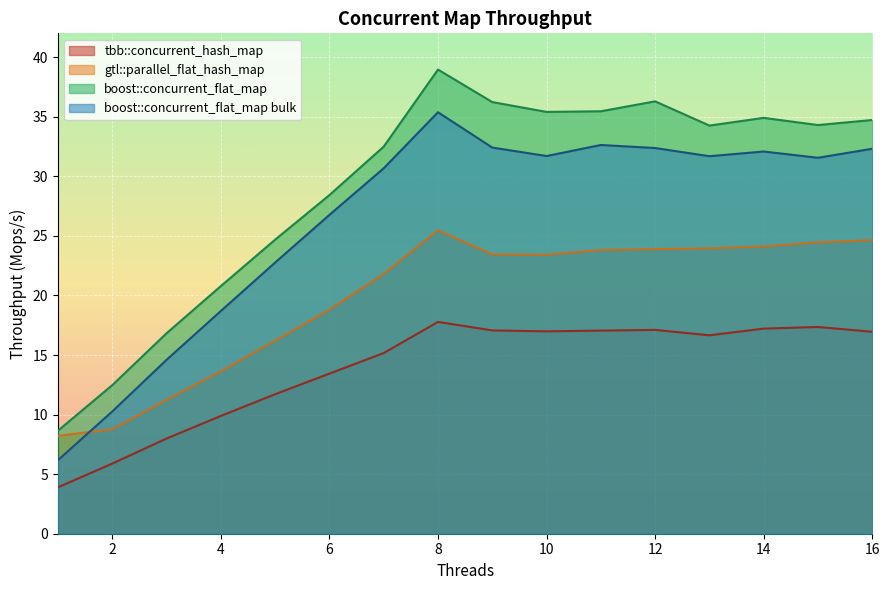

Reading left to right, list all the values displayed in this chart.

tbb::concurrent_hash_map: 1=3.9	2=5.9	3=8.0	4=9.9	5=11.7	6=13.4	7=15.2	8=17.8	9=17.1	10=17.0	11=17.0	12=17.1	13=16.7	14=17.2	15=17.4	16=17.0
gtl::parallel_flat_hash_map: 1=8.2	2=8.8	3=11.2	4=13.6	5=16.2	6=18.8	7=21.8	8=25.5	9=23.4	10=23.4	11=23.8	12=23.9	13=23.9	14=24.1	15=24.5	16=24.6
boost::concurrent_flat_map: 1=8.7	2=12.5	3=16.8	4=20.8	5=24.7	6=28.4	7=32.5	8=39.0	9=36.2	10=35.4	11=35.5	12=36.3	13=34.3	14=34.9	15=34.3	16=34.7
boost::concurrent_flat_map bulk: 1=6.2	2=10.3	3=14.6	4=18.7	5=22.8	6=26.8	7=30.7	8=35.4	9=32.4	10=31.7	11=32.6	12=32.4	13=31.7	14=32.1	15=31.6	16=32.3